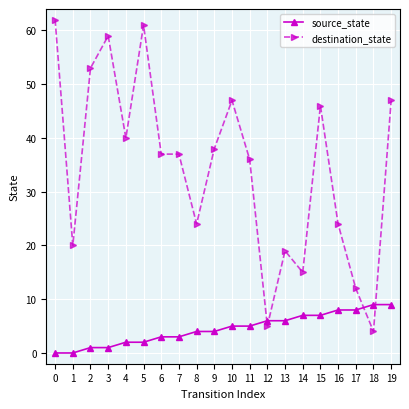

Which series has the largest total across all categories?

destination_state